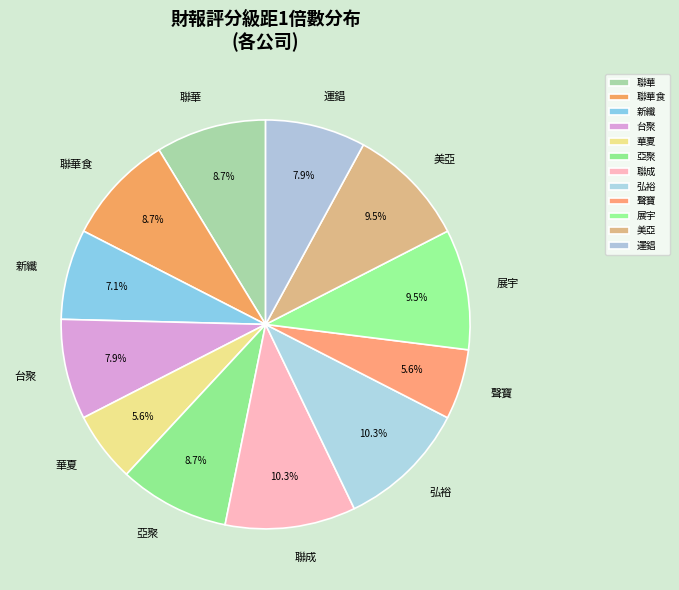

Approximately how many times larger is the value at 弘裕 compared to 亞聚?

1.2